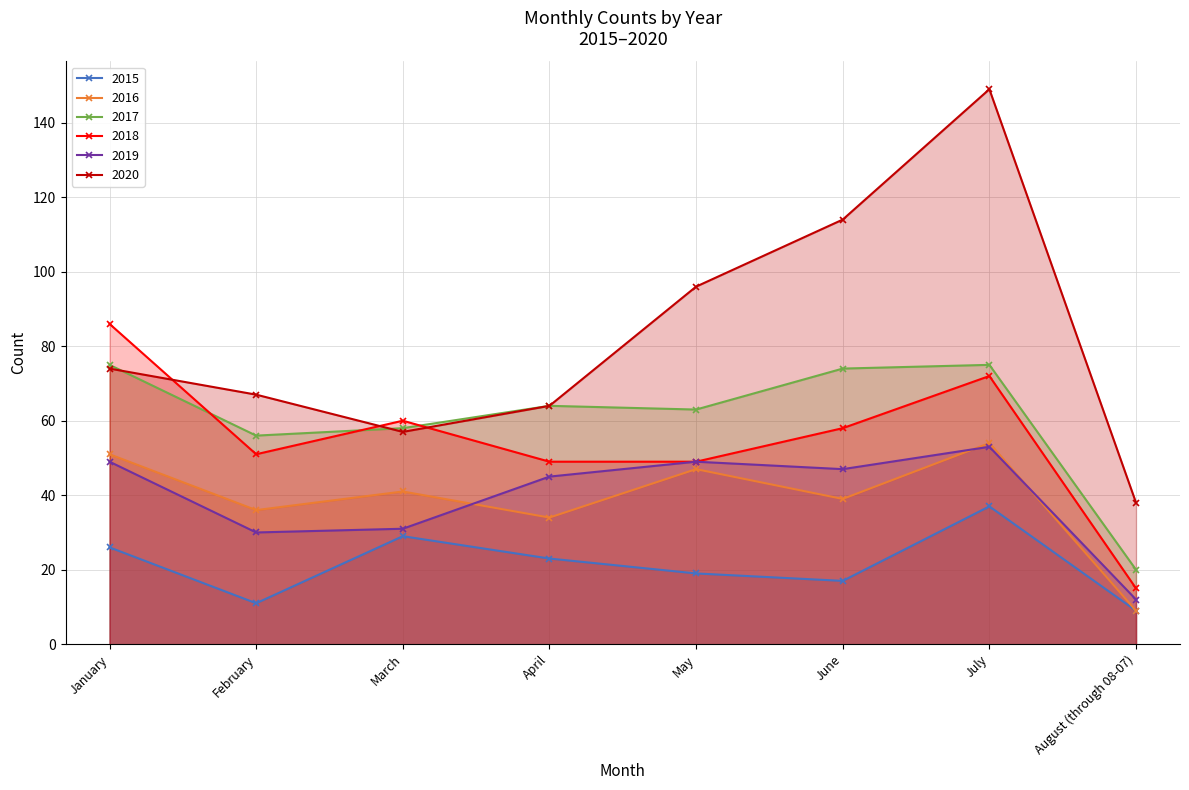

What is the greatest value displayed?

149